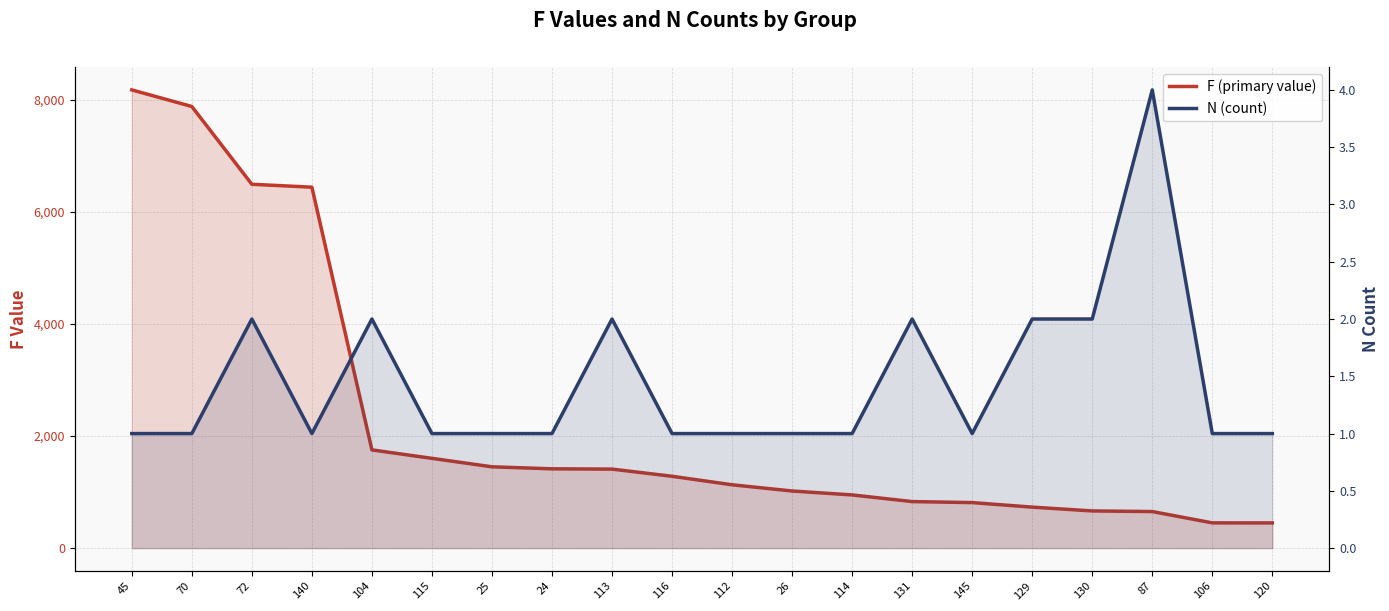

True or false: N (count) has more than 1 interior local peaks.

True